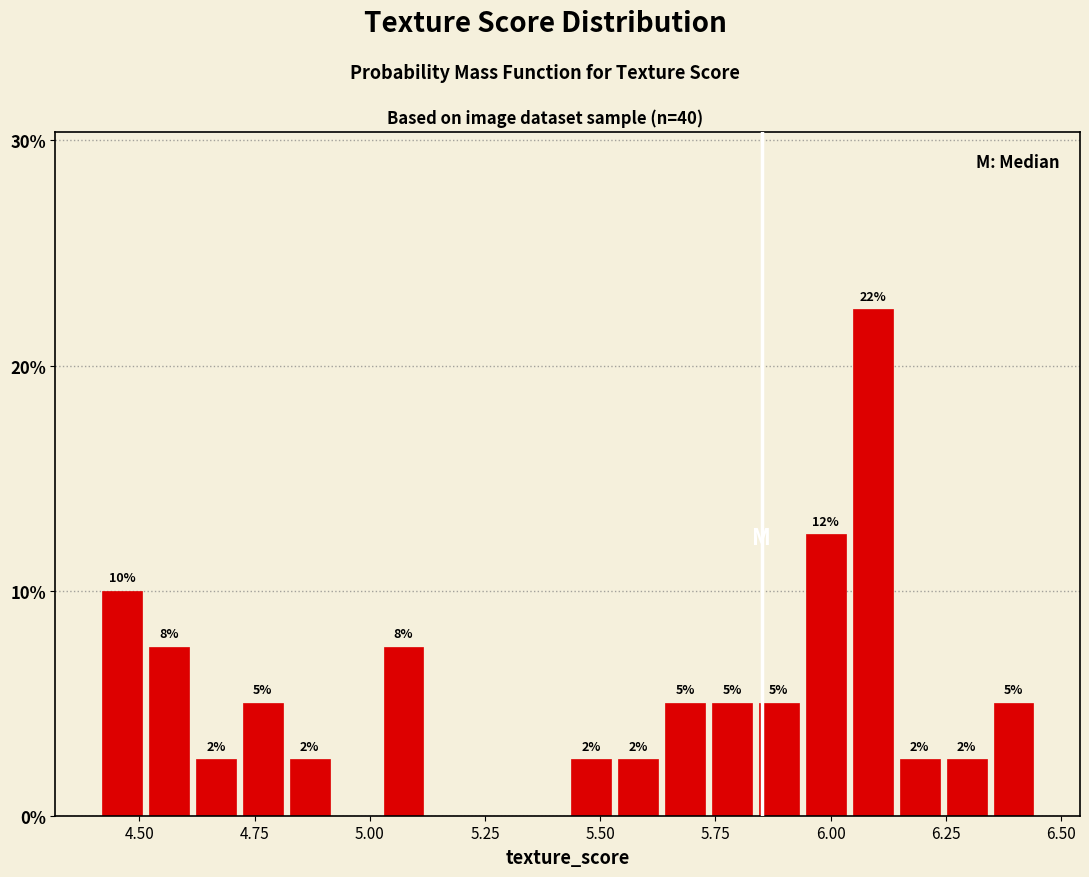

Around what value on the x-axis is the tallest bar? Give the approximate position of its centre, as read against the axis.

6.10